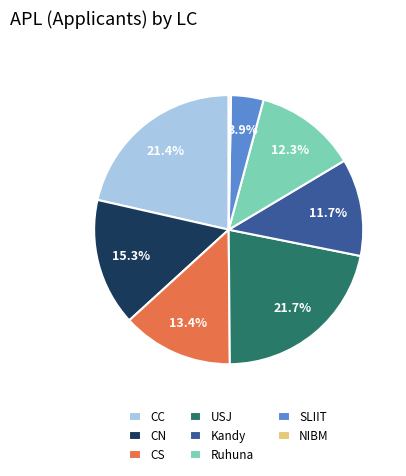

What percentage is the Kandy slice, to the nearest percent?

12%